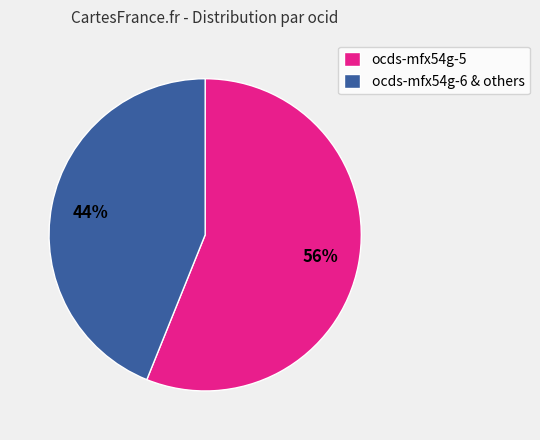

What percentage is the ocds-mfx54g-5 slice, to the nearest percent?

56%